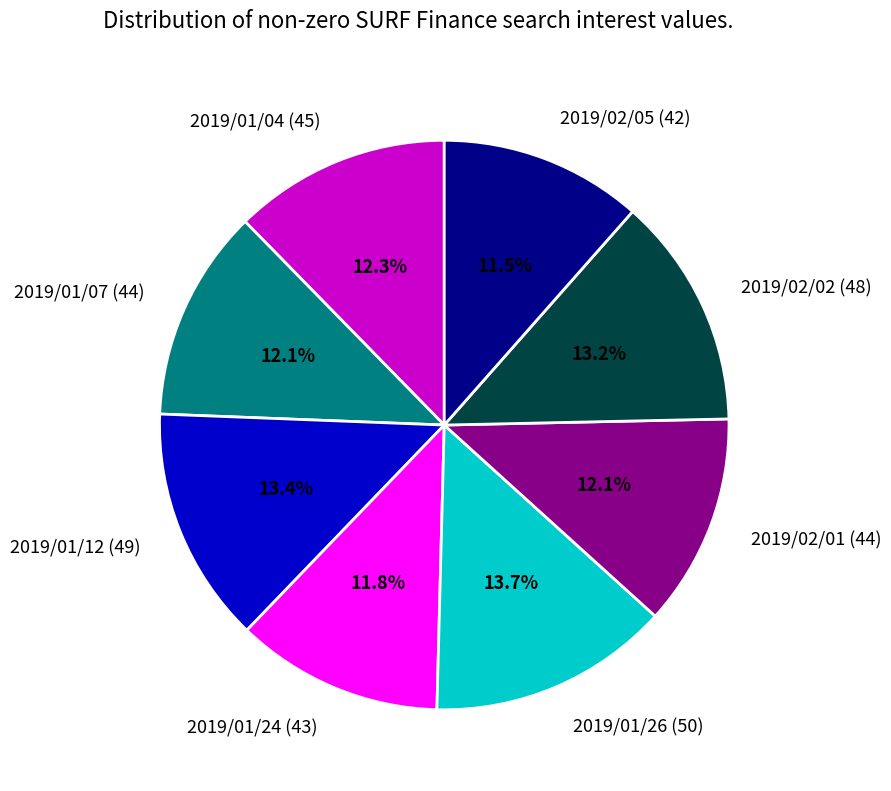

What is the ratio of the value at 2019/02/02 (48) to the value at 2019/02/05 (42)?

1.1